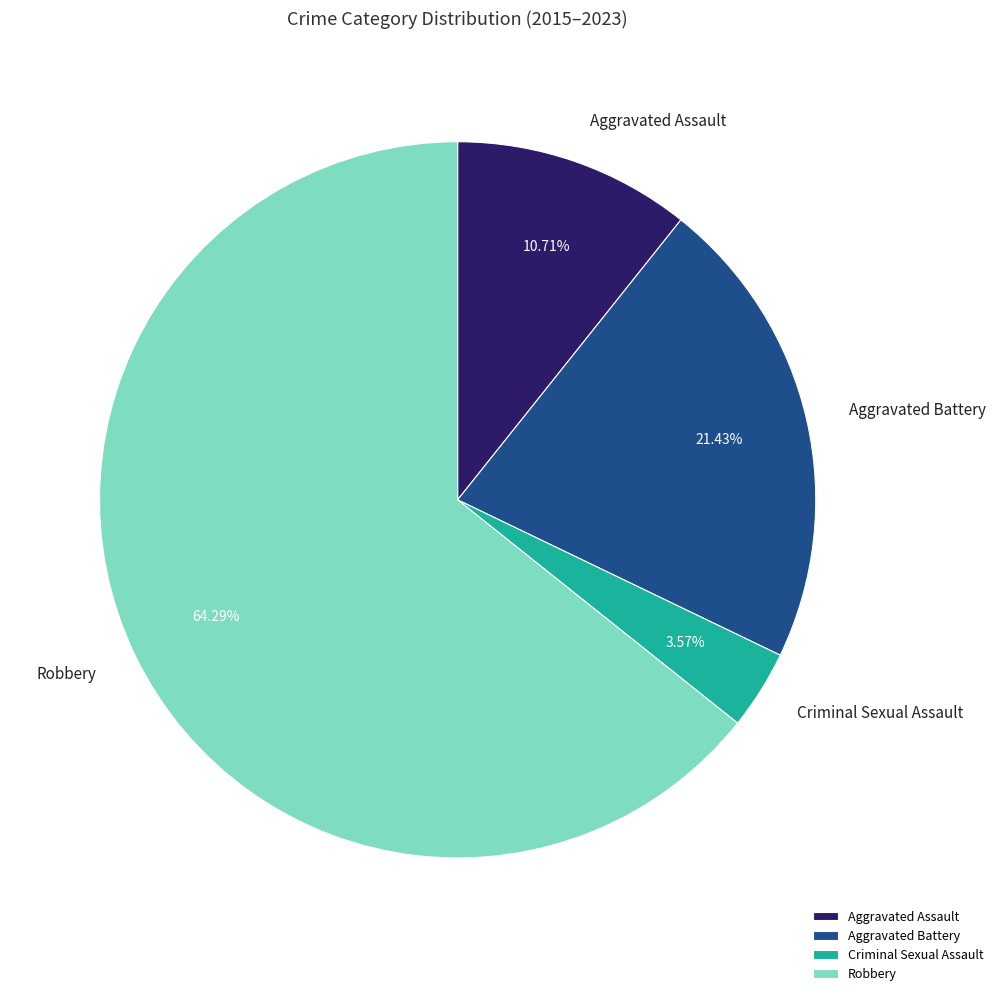

Rank the categories by value from highest to lowest.

Robbery, Aggravated Battery, Aggravated Assault, Criminal Sexual Assault